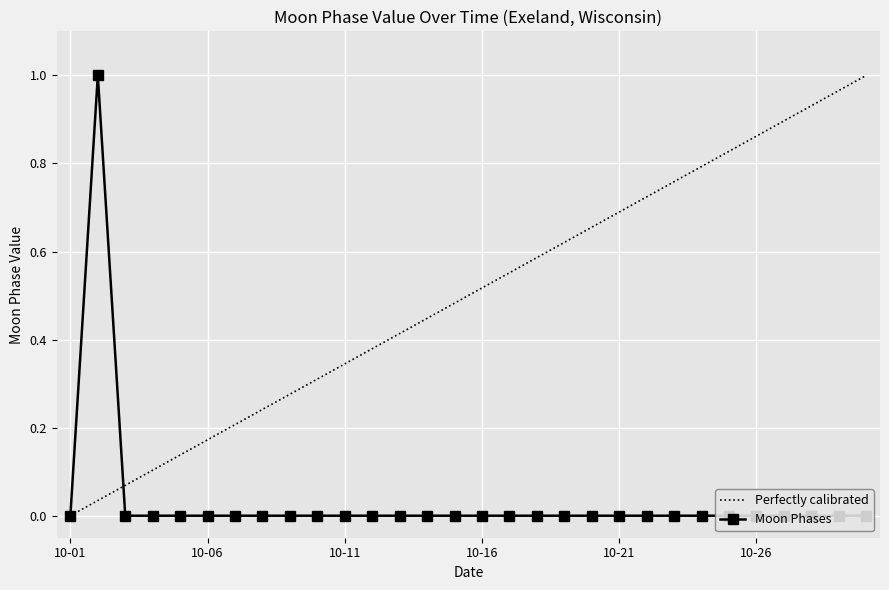

Is it true that the value at 10-01 is 0?

False